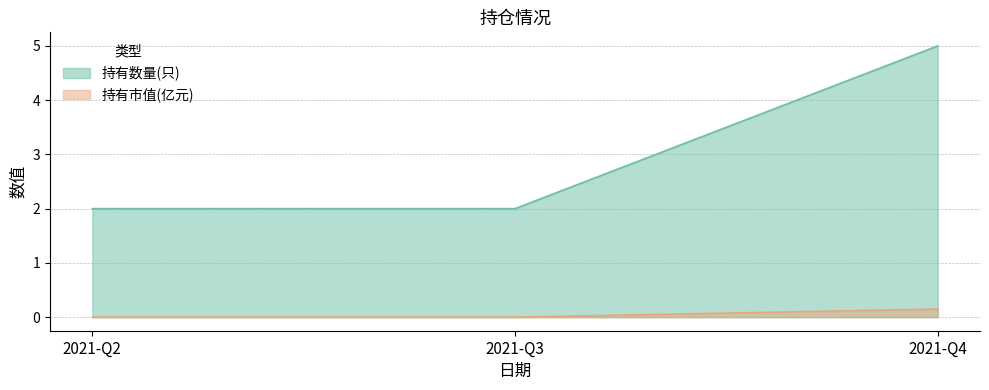

Rank the series at 2021-Q2 from highest to lowest value.

持有数量(只), 持有市值(亿元)